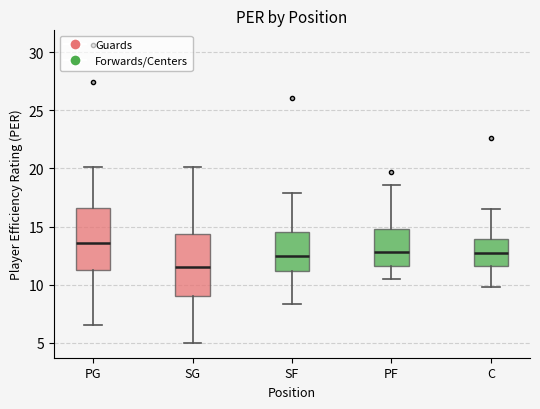

Reading left to right, transcribe this box plot: for each box, give where its median line is, the range the box spans, and where its two whiskers end, as read against the y-axis. The values are not printed on the chart, so give them approximately, as read against the axis.

PG: median 13.5, box 11.5 to 16.5, whiskers 6.5 to 20.0
SG: median 11.5, box 9.0 to 14.5, whiskers 5.0 to 20.0
SF: median 12.5, box 11.0 to 14.5, whiskers 8.5 to 18.0
PF: median 13.0, box 11.5 to 15.0, whiskers 10.5 to 18.5
C: median 12.5, box 11.5 to 14.0, whiskers 10.0 to 16.5